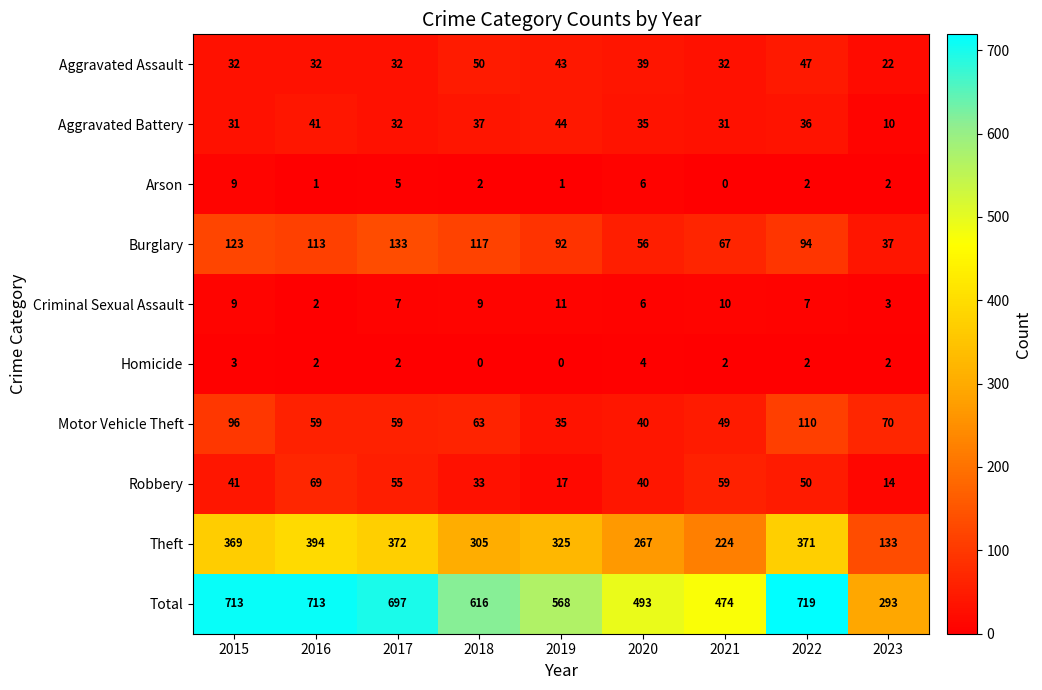

Is it true that Homicide equals 2 at 2023?

True